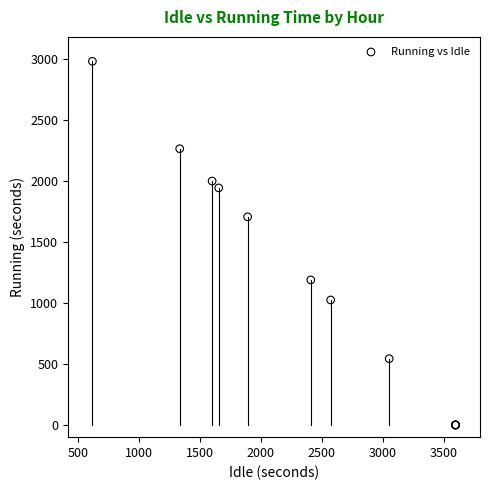

What Y value in the scatter plot is closest to 1489?

1705